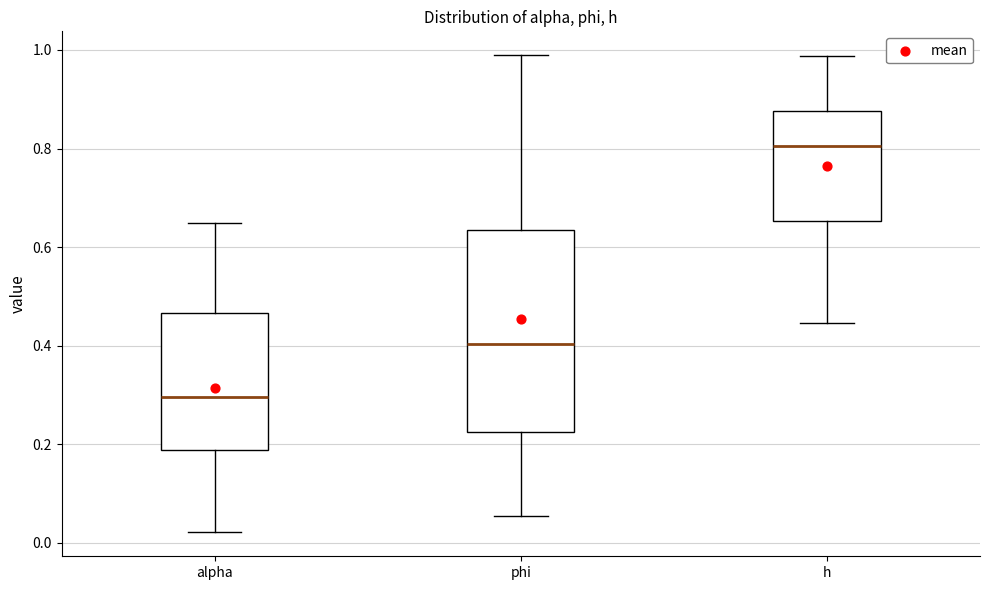

Where does the median line of the box for phi sit on the y-axis? The values are not printed on the chart, so give them approximately, as read against the axis.

0.40